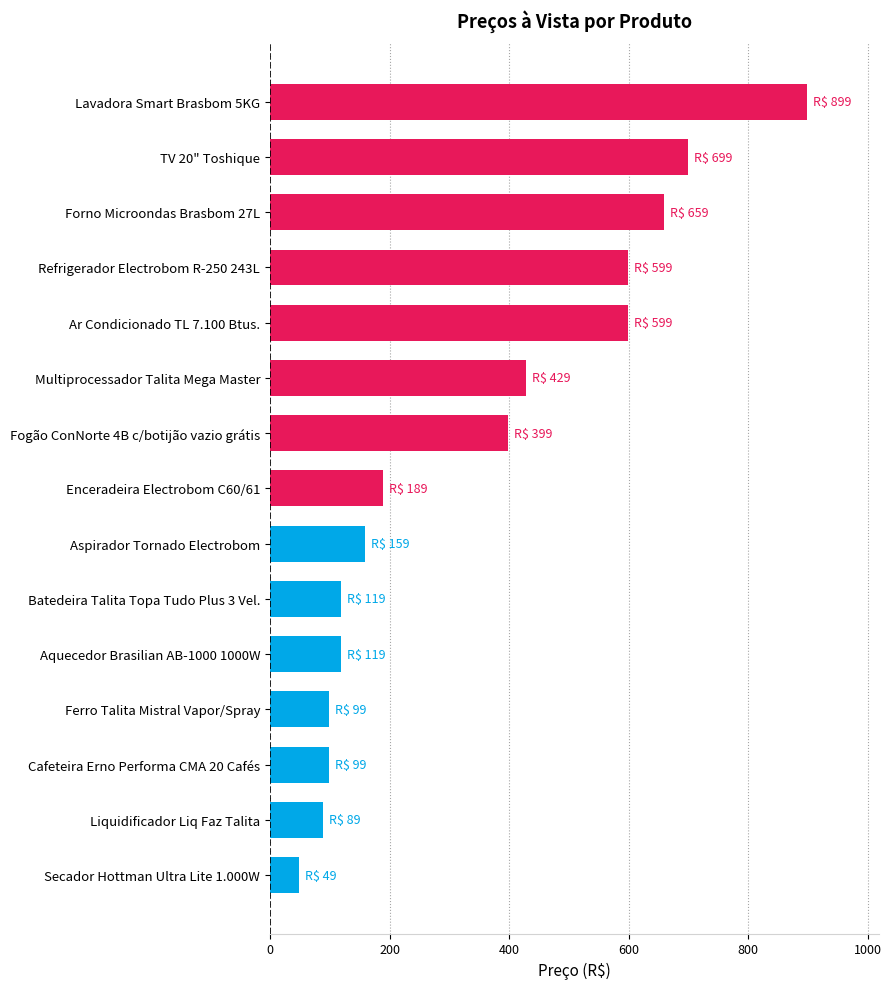

What is the difference between the second highest and minimum values?

650